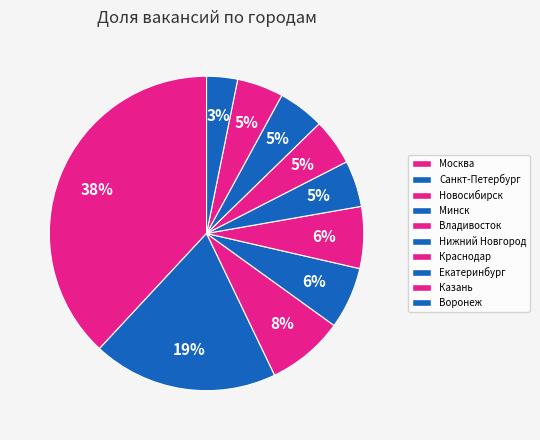

Which category has the biggest portion of the pie?

Москва